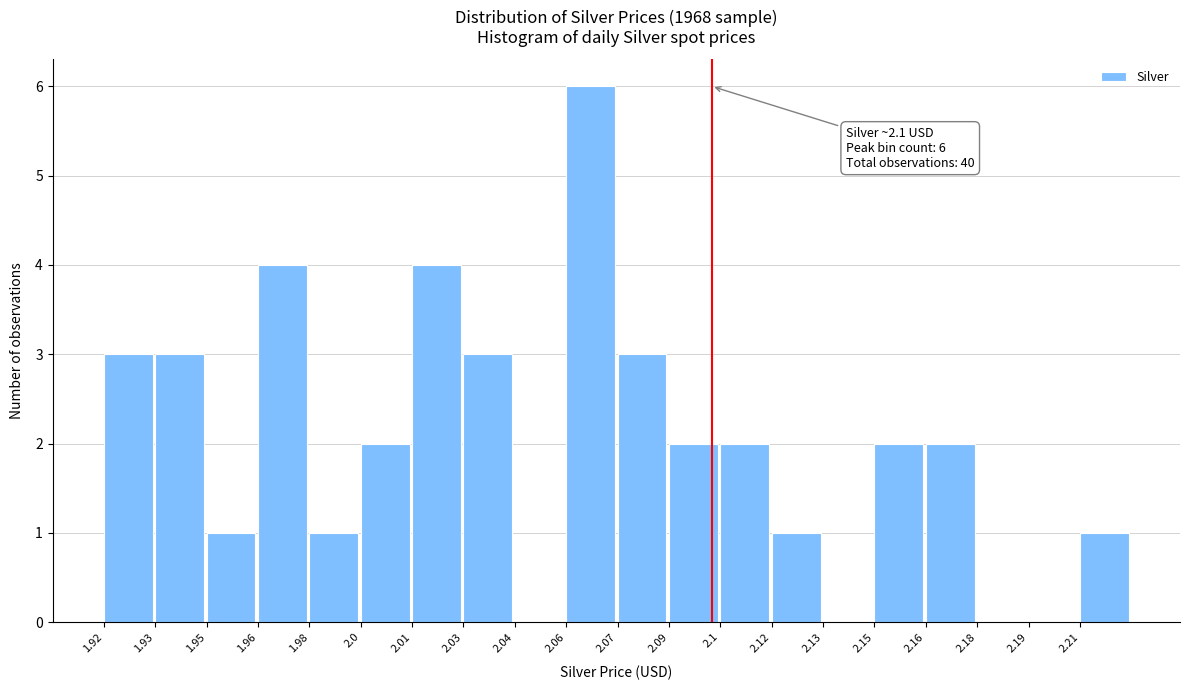

Reading left to right, transcribe all the data shown in this chart.

1.92=3	1.93=3	1.95=1	1.96=4	1.98=1	2.0=2	2.01=4	2.03=3	2.04=0	2.06=6	2.07=3	2.09=2	2.1=2	2.12=1	2.13=0	2.15=2	2.16=2	2.18=0	2.19=0	2.21=1